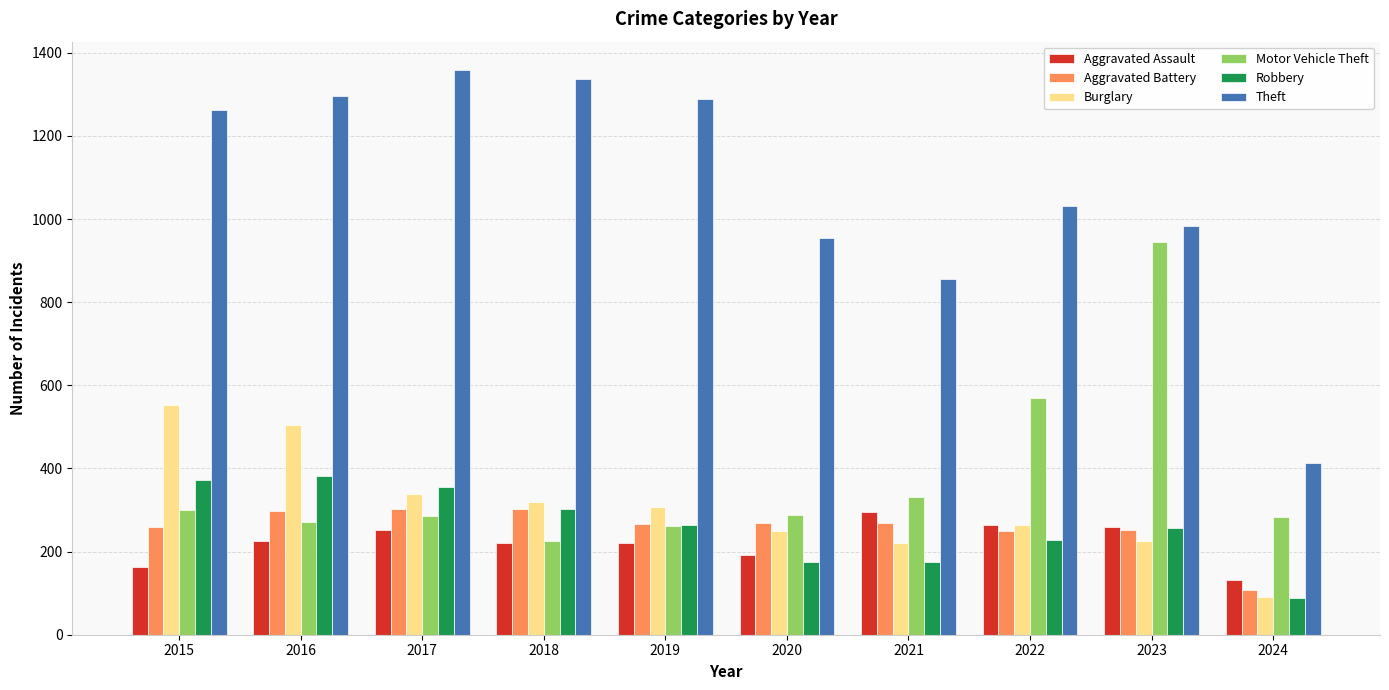

What is the maximum value shown in the chart?

1359